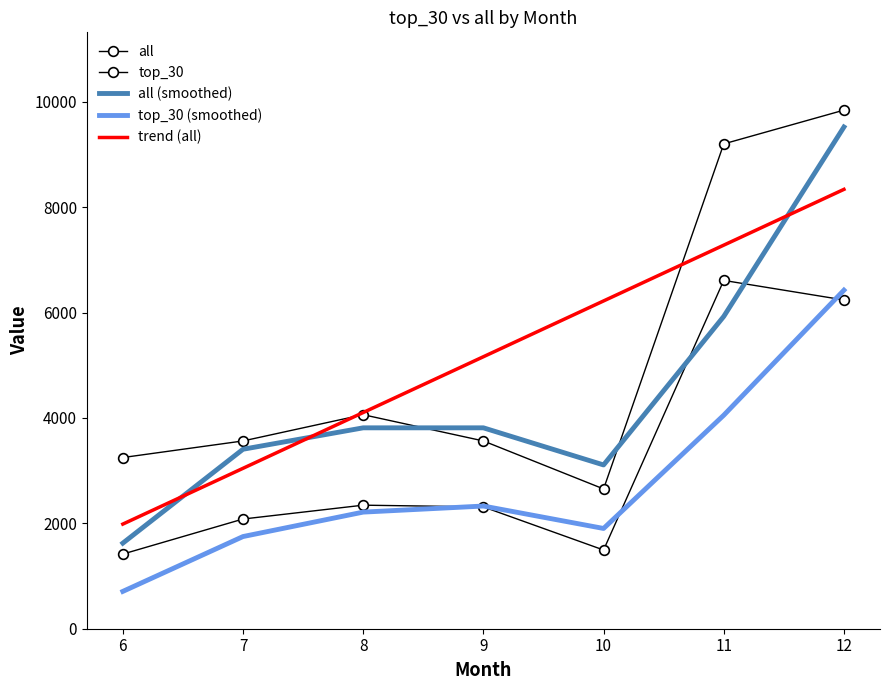

What is the sum of the top_30 values at 11 and 7?

8693.0